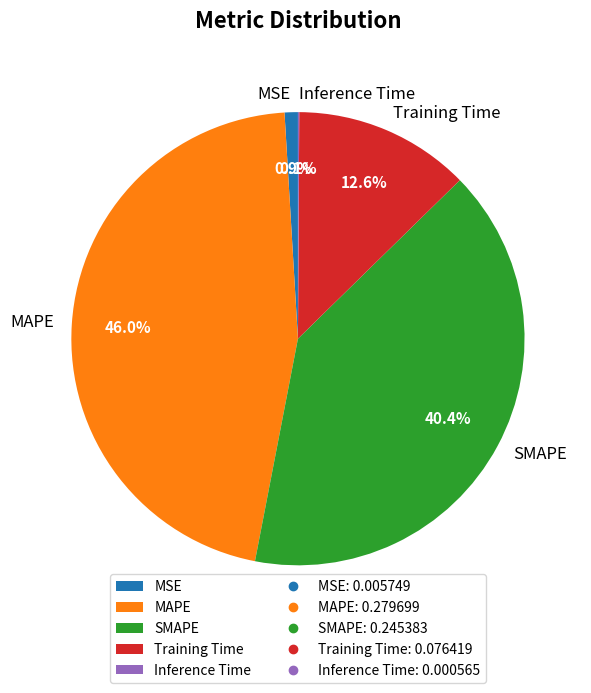

What percentage is the MSE slice, to the nearest percent?

1%